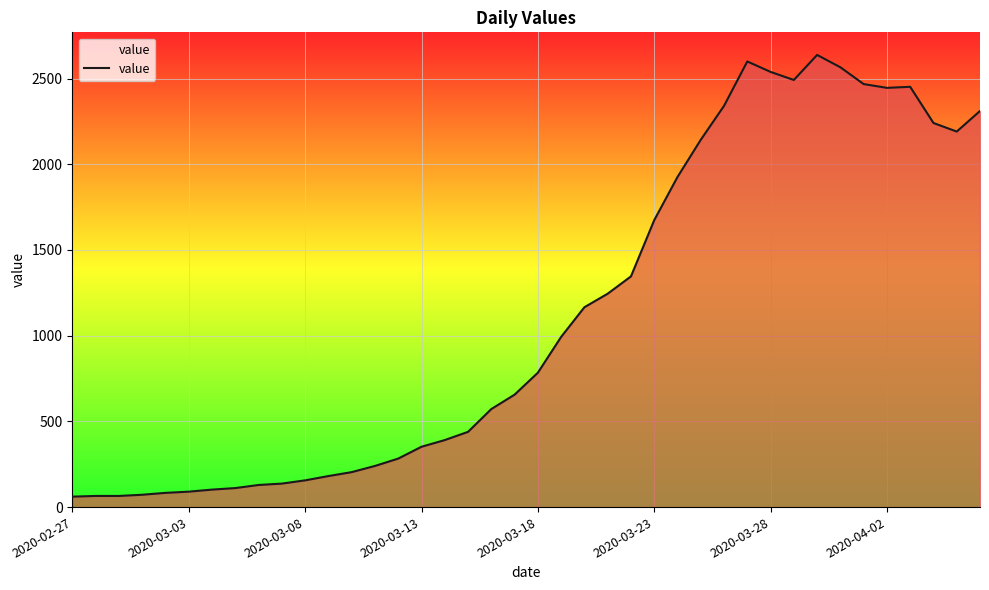

What is the minimum value shown in the chart?

61